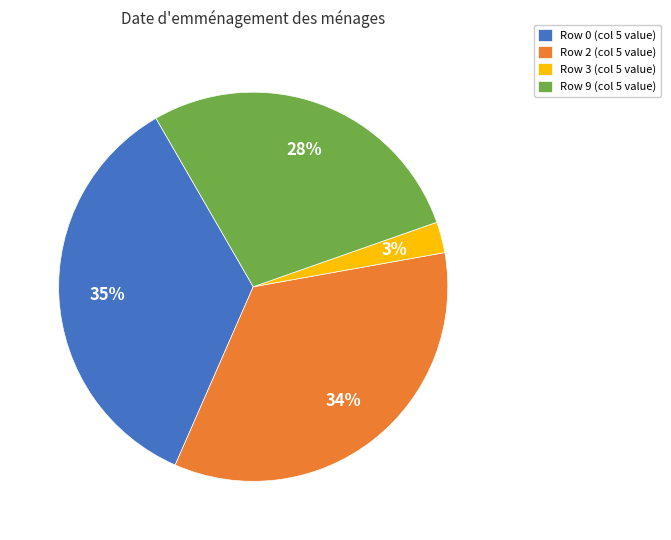

How many slices are in this pie chart?

4